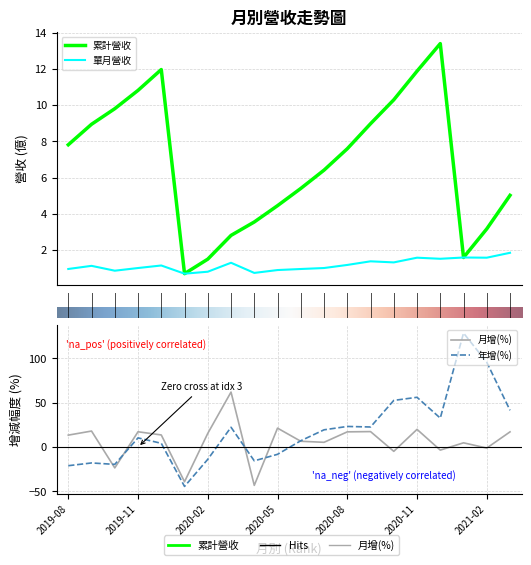

Reading right to left, transcribe all the data shown in this chart.

累計營收: 5.0	3.2	1.6	13.4	11.9	10.3	9.0	7.6	6.4	5.4	4.5	3.5	2.8	1.5	0.7	12.0	10.8	9.8	8.9	7.8
單月營收: 1.9	1.6	1.6	1.5	1.6	1.3	1.4	1.2	1.0	1.0	0.9	0.7	1.3	0.8	0.7	1.1	1.0	0.9	1.1	1.0
月增(%): 17.1	-1.2	4.7	-3.5	19.9	-4.9	17.4	17.1	5.3	6.5	21.3	-43.3	62.0	15.4	-39.2	13.6	17.2	-23.6	18.0	13.4
年增(%): 41.4	95.6	128.6	32.6	56.1	52.6	22.6	23.2	19.4	7.1	-8.2	-15.6	22.3	-13.9	-44.5	4.2	10.3	-19.6	-18.0	-21.1